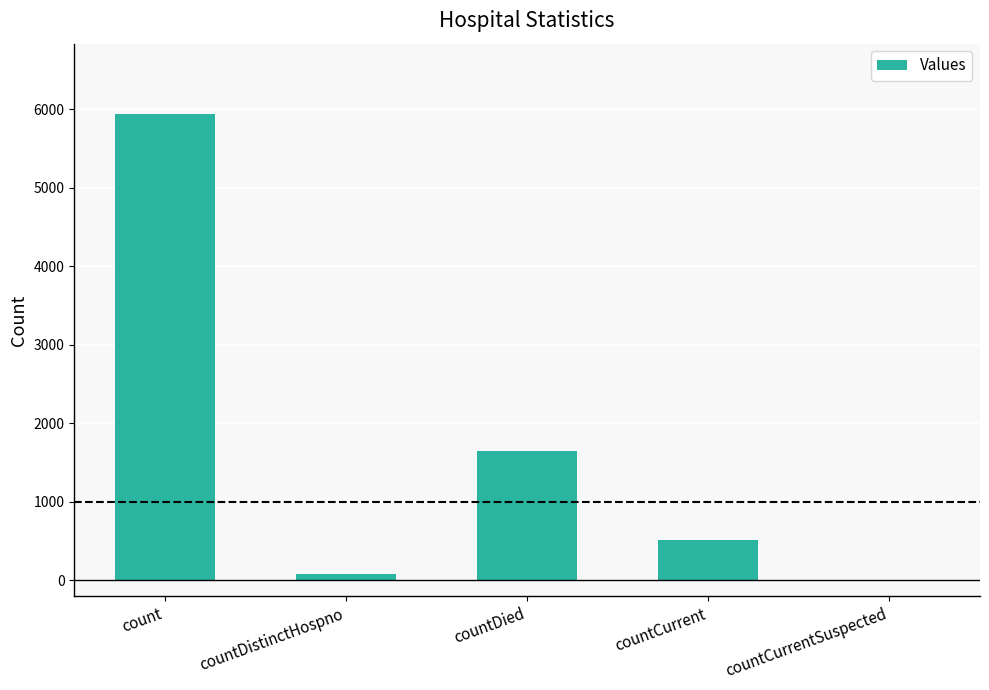

Are the bars horizontal?

No